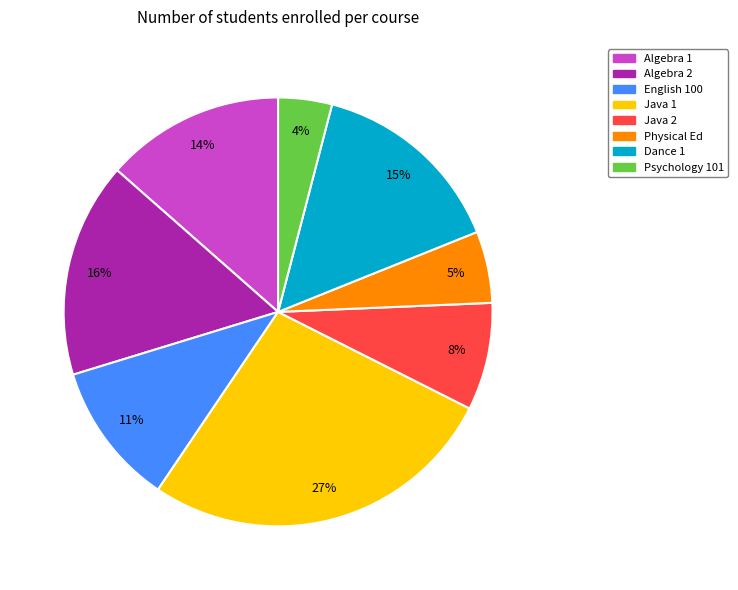

To the nearest percent, what is the average slice percentage?

12%